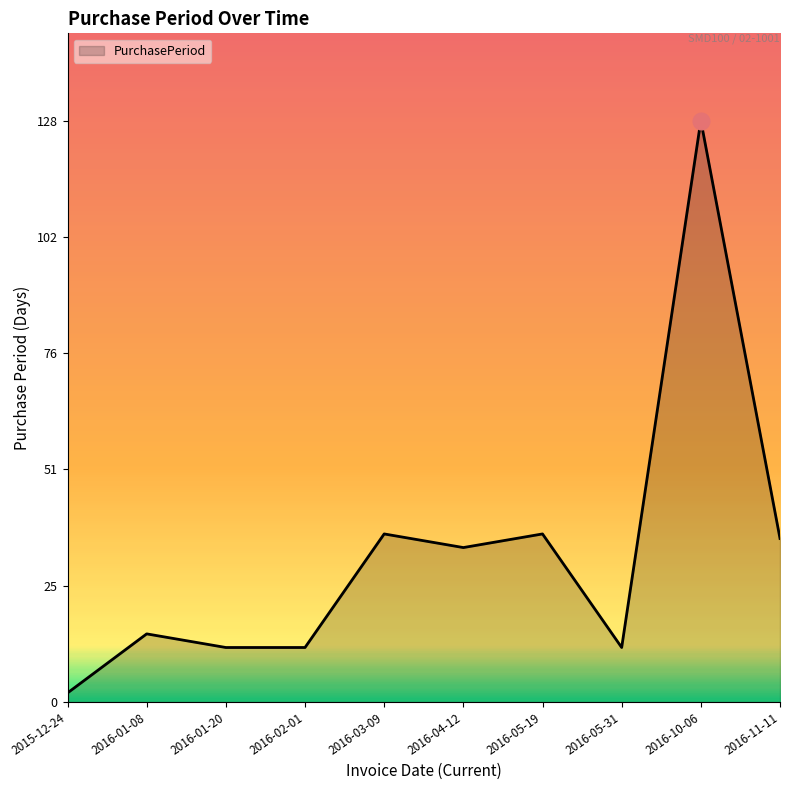

At which category does the data reach its first local peak?

2016-01-08